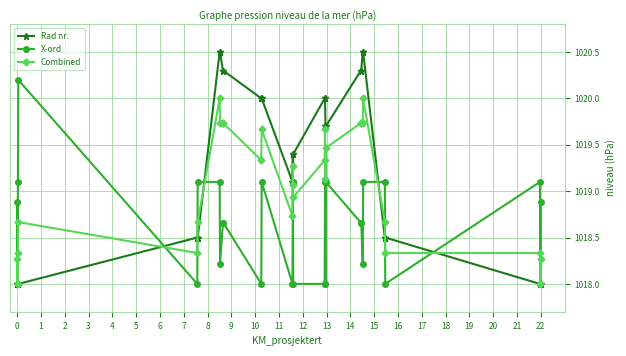

What are all the series names shown in the legend?

Rad nr., X-ord, Combined